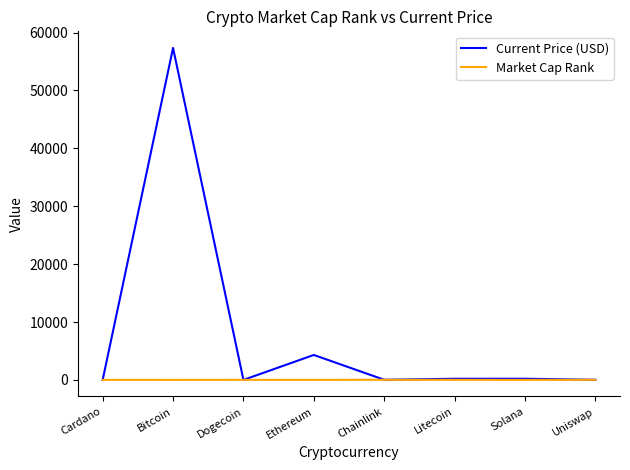

In Market Cap Rank, how many points are lower than both neighbors (excluding endpoints)?

3